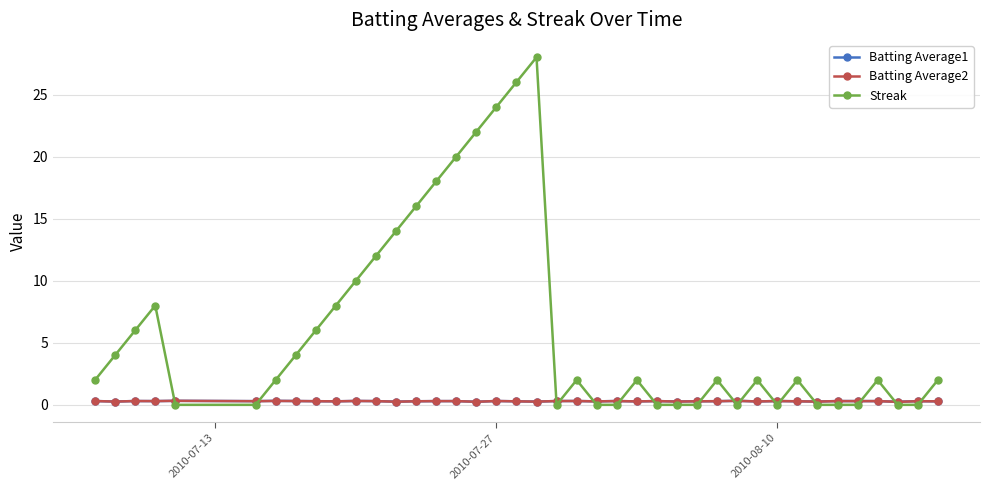

How many intersections are there between Batting Average1 and Streak?

16